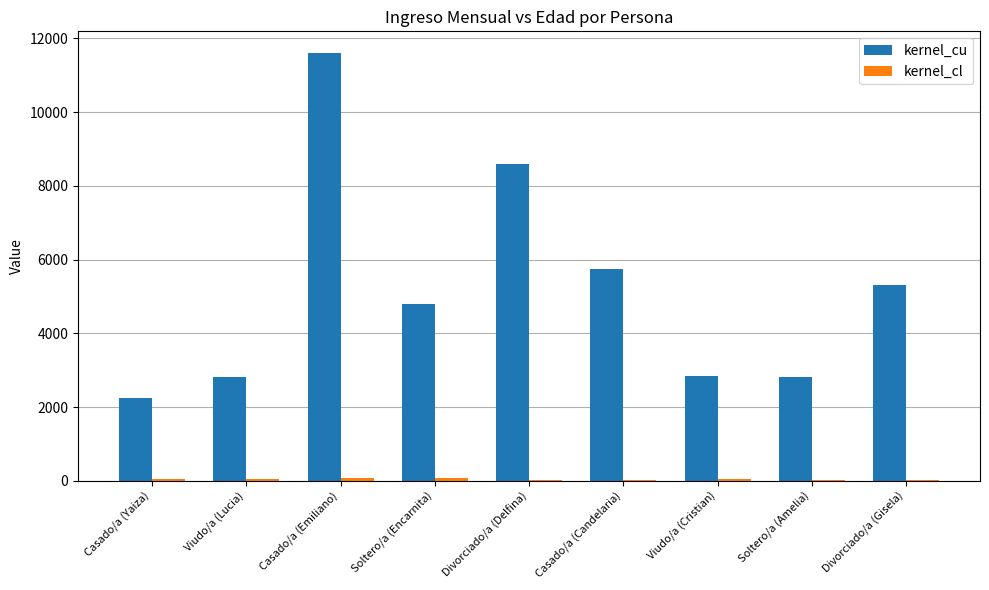

Is it true that kernel_cu equals 11611 at Casado/a (Emiliano)?

True